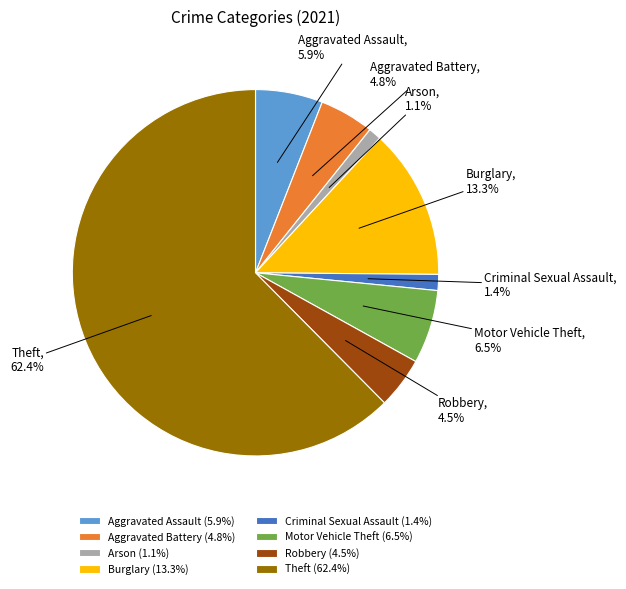

What is the majority slice?

Theft